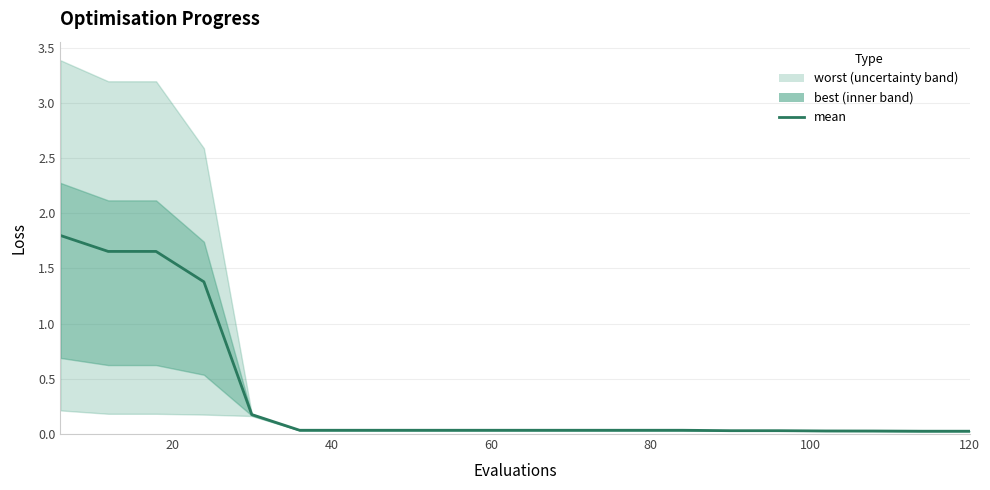

What is the average value?

0.4